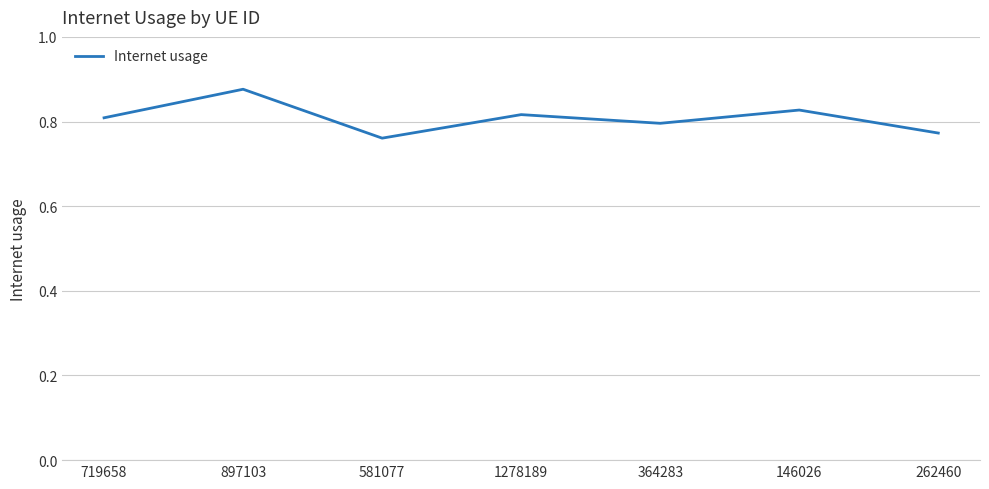

Which has a higher value, 719658 or 897103?

897103